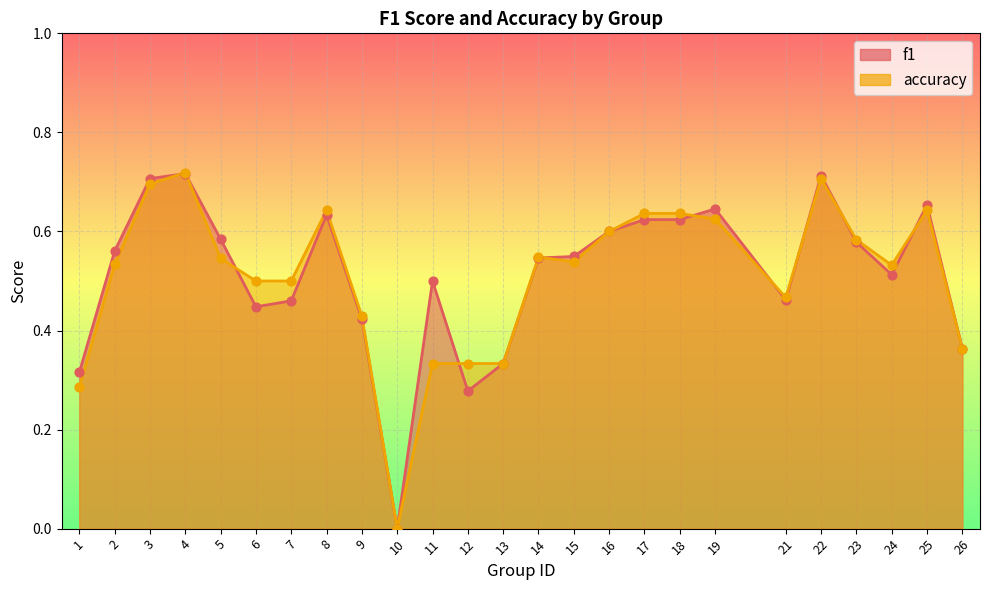

Which series reaches the maximum Y coordinate?

accuracy